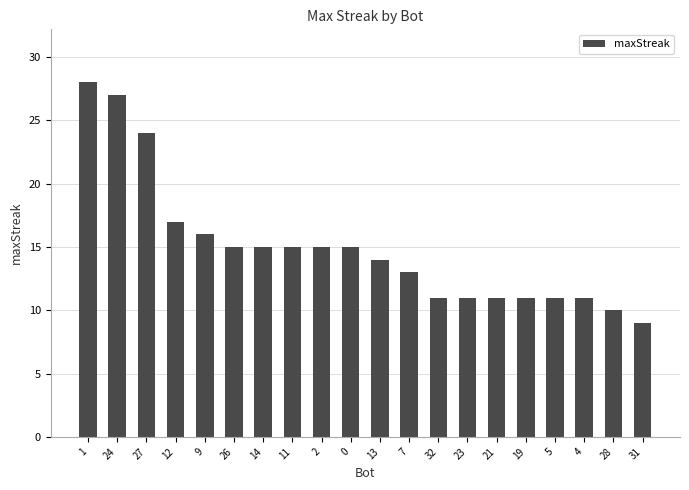

Approximately how many times larger is the value at 11 compared to 0?

1.0